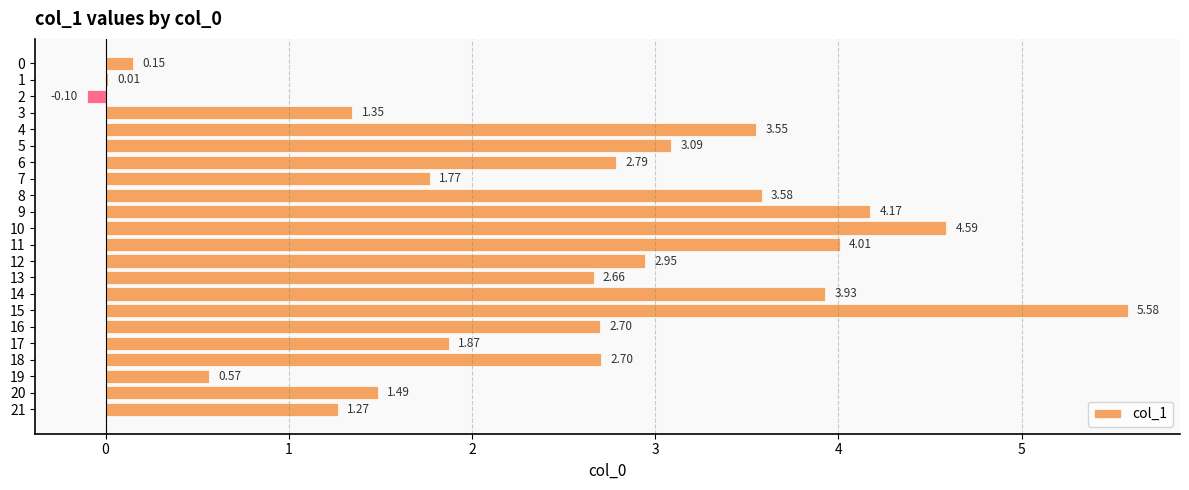

What is the change in value from 12 to 13?

-0.3